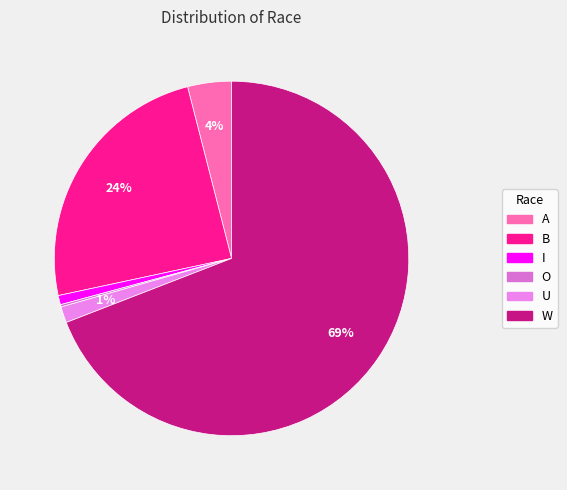

Does A represent more than half of the total?

No